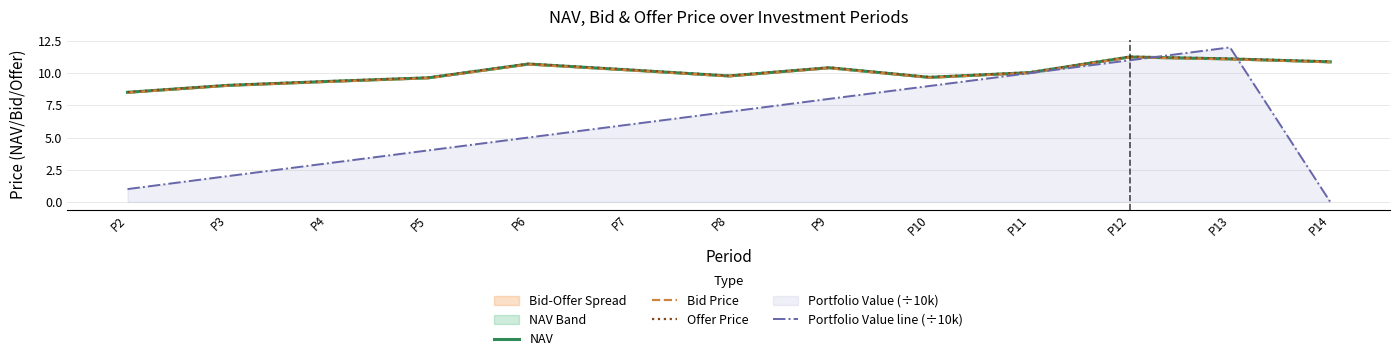

Rank the series at P6 from highest to lowest value.

Offer Price, NAV, Bid Price, Portfolio Value line (÷10k)